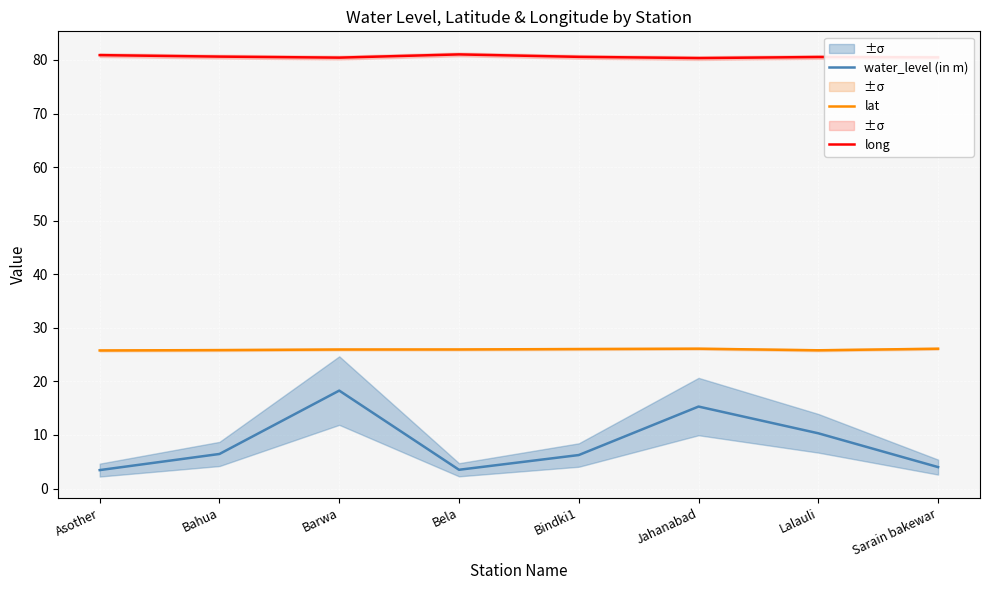

Does the chart display data point markers on the line(s)?

No